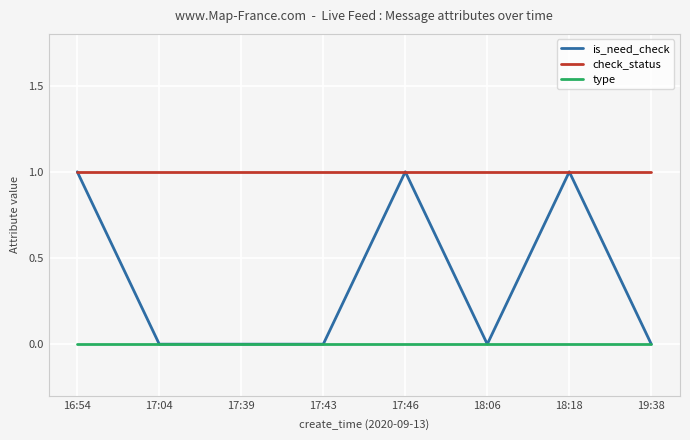

What position from the right is 18:18?

2